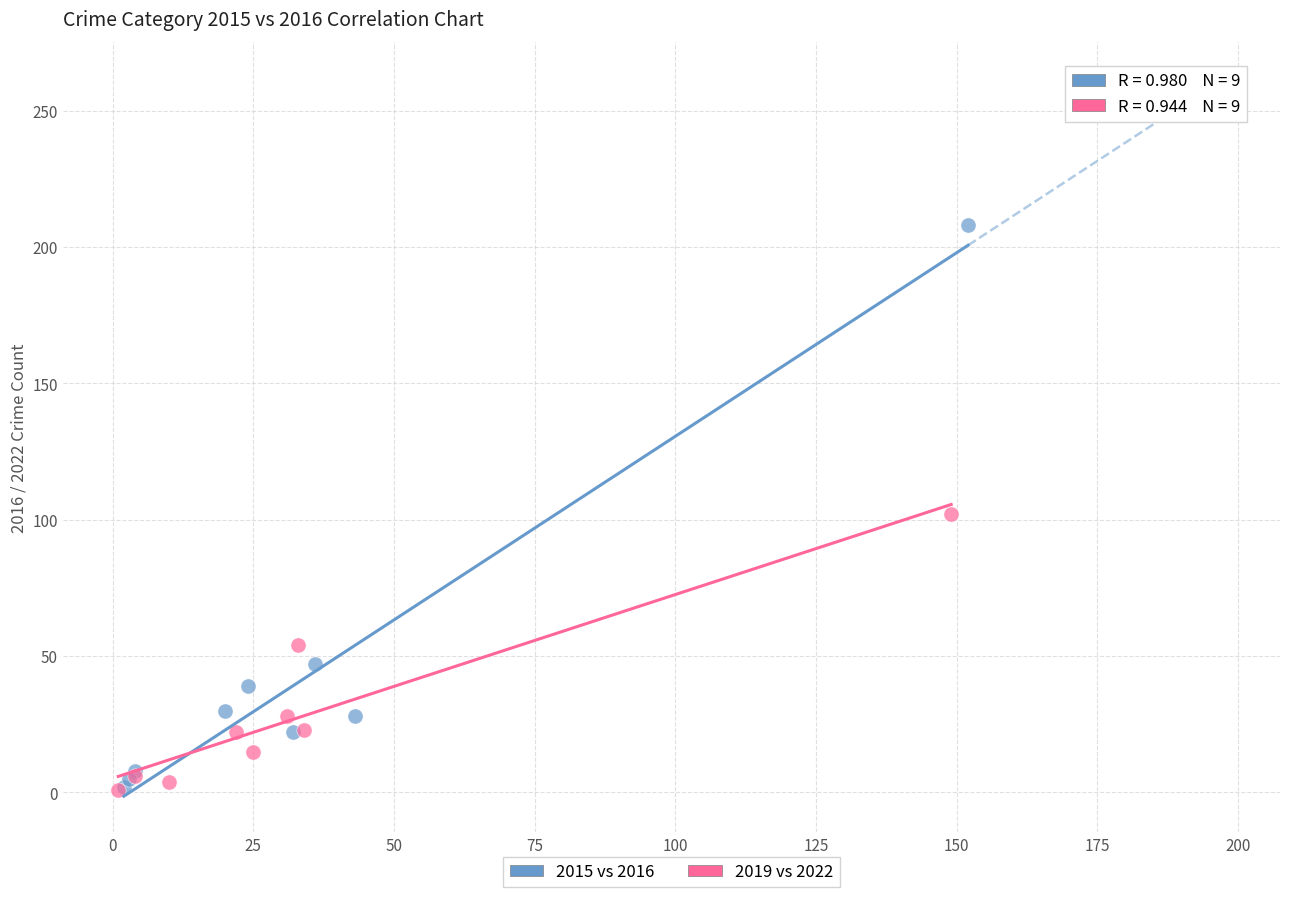

Which series contains the highest Y value?

2015 vs 2016